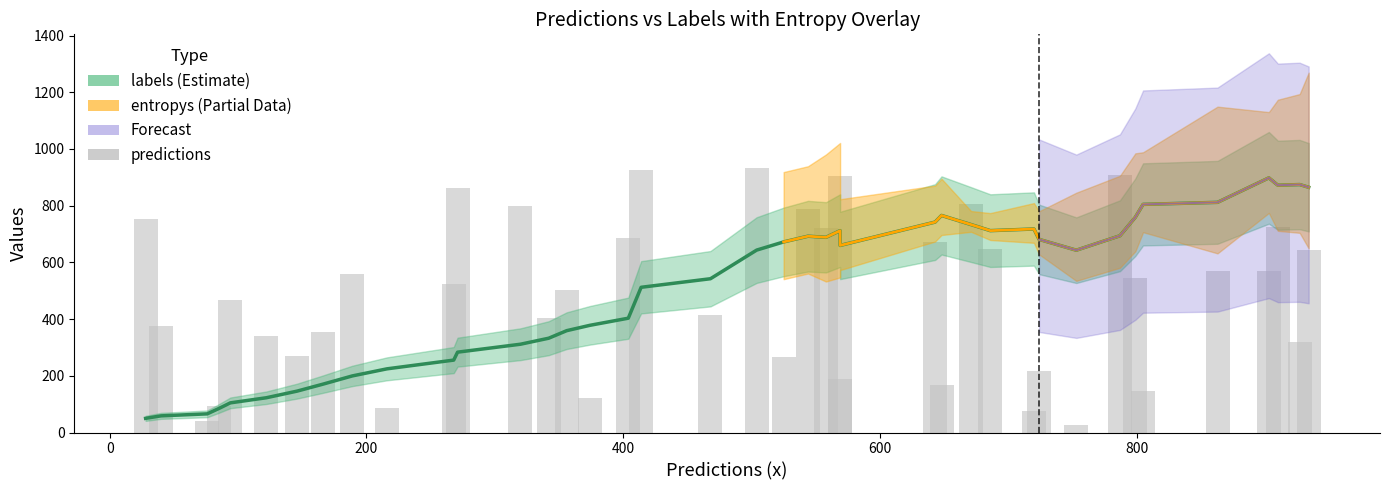

Reading left to right, extract all data points from this chart.

753	374	40	94	468	342	271	356	558	85	525	863	799	404	504	122	686	927	414	934	268	787	720	903	189	671	166	805	648	76	216	28	910	544	146	569	569	724	320	643